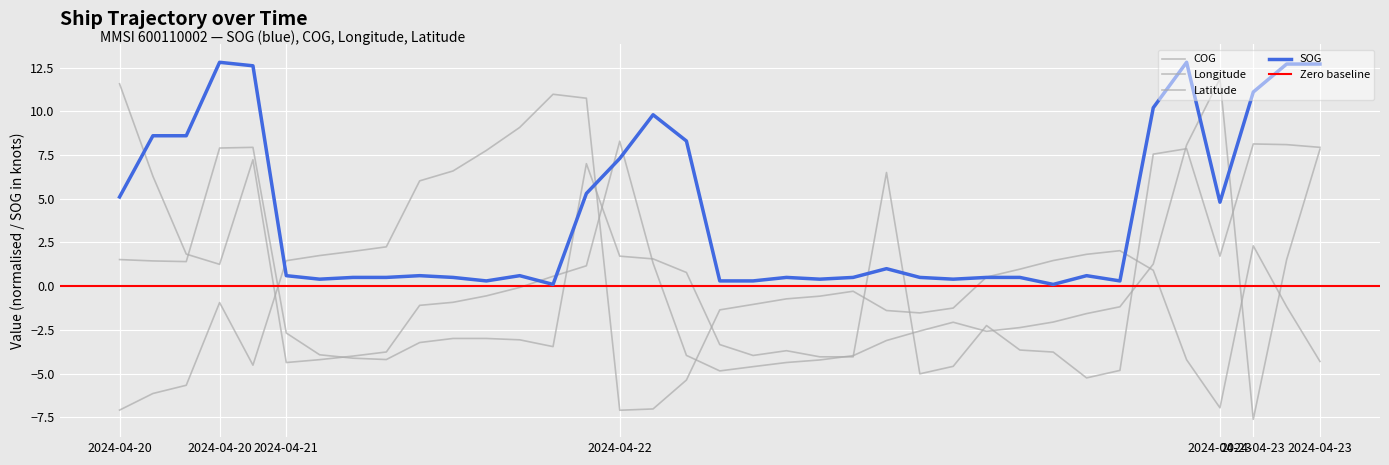

Between 2024-04-22 05:37 and 2024-04-22 07:20, which series saw the biggest shift?

SOG